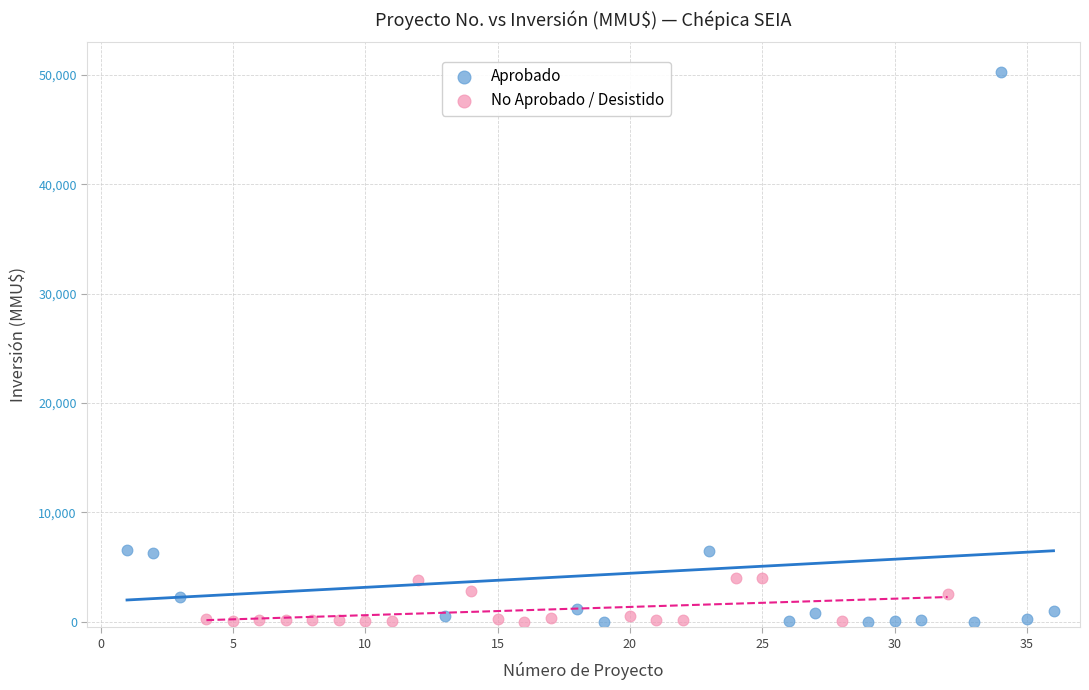

Which series has the largest Y range (max minus min)?

Aprobado